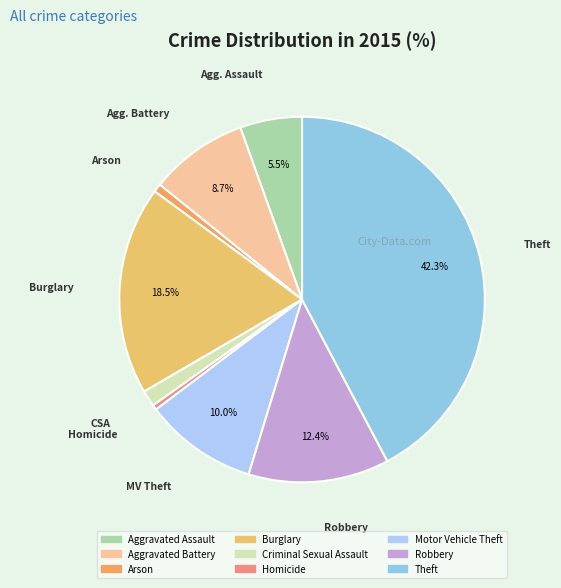

What portion of the pie excludes Motor Vehicle Theft?

90.0%